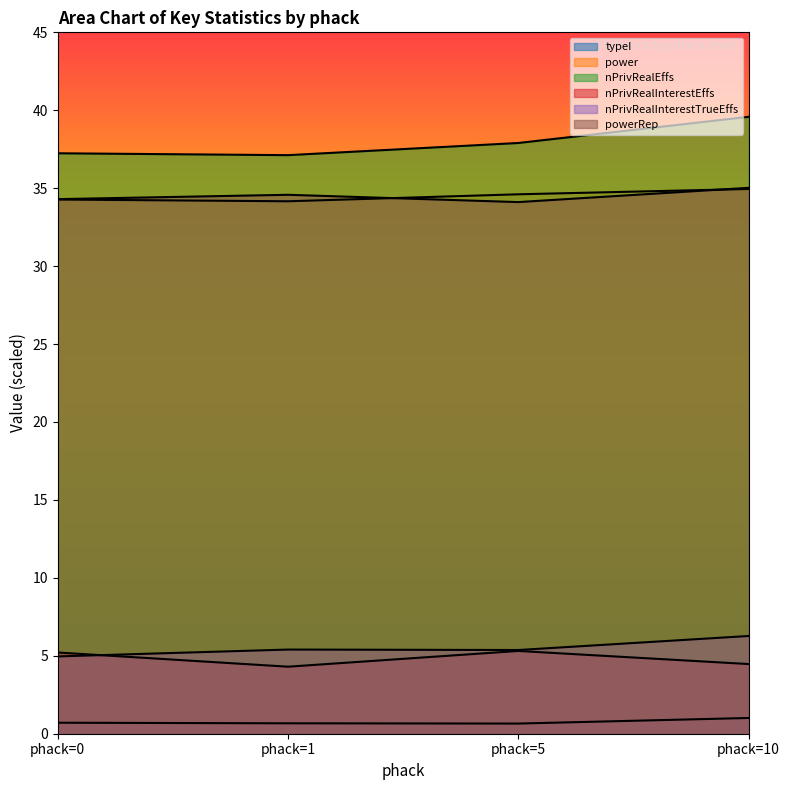

What is the difference between the highest and lowest values at phack=0?

36.5